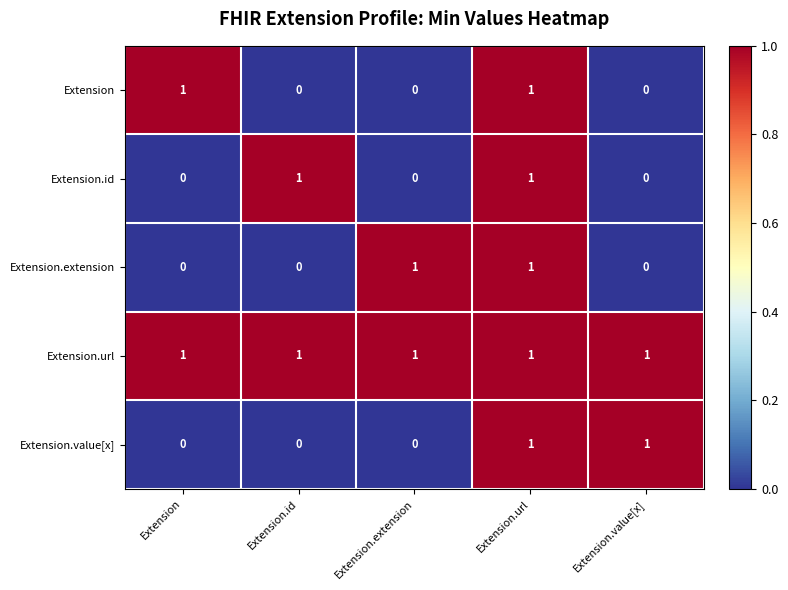

Which series has the largest total across all categories?

Extension.url